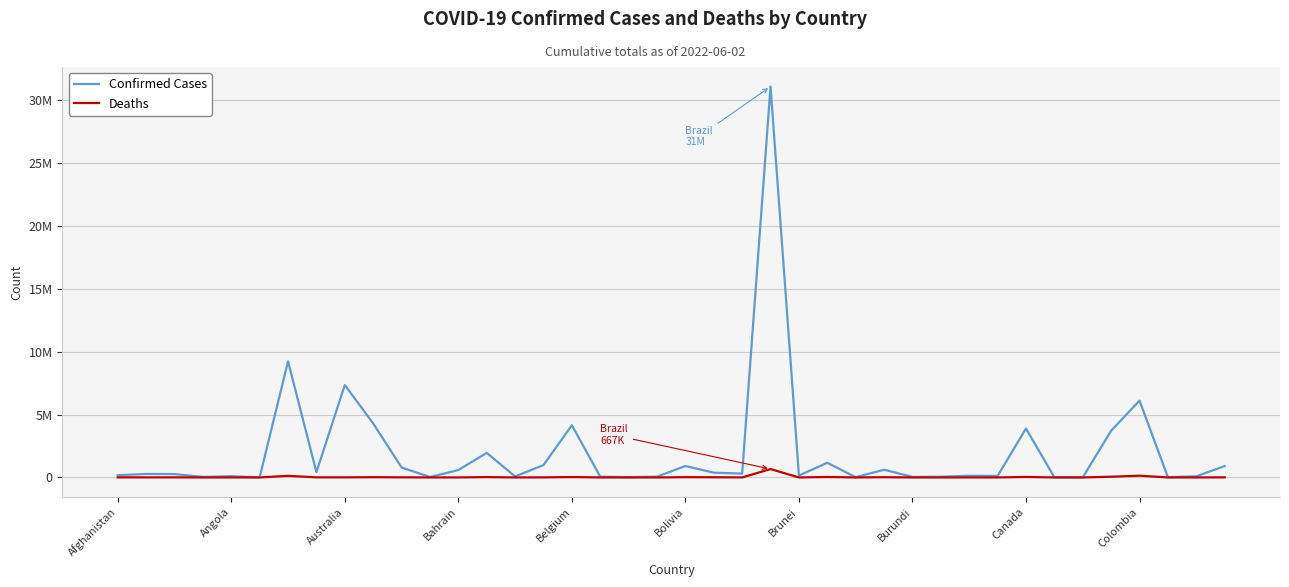

List the labels in order of Deaths value, largest first.

23, 36, Brunei, 35, 32, 25, 16, 13, 20, Colombia, 27, 21, 10, Burundi, Canada, 39, Afghanistan, 15, Australia, Angola, 30, 22, 31, Belgium, 12, 38, 11, 17, 14, 29, 37, 26, 24, 34, 18, Bahrain, Bolivia, 33, 28, 19